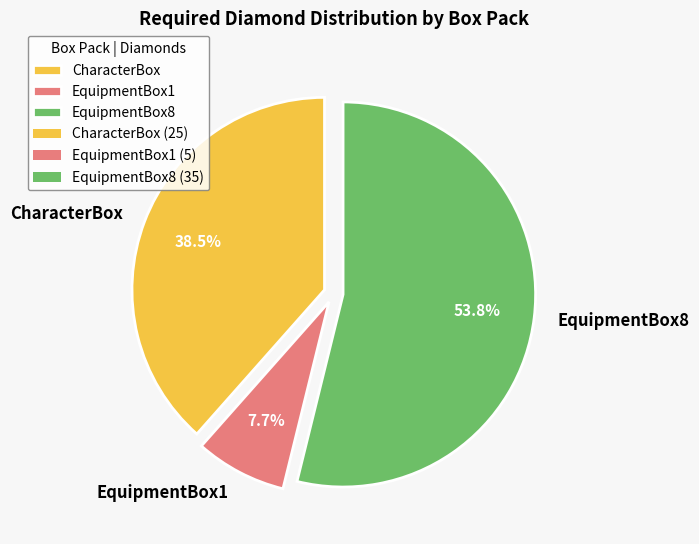

The EquipmentBox1 slice represents 8% of the pie. True or false?

True